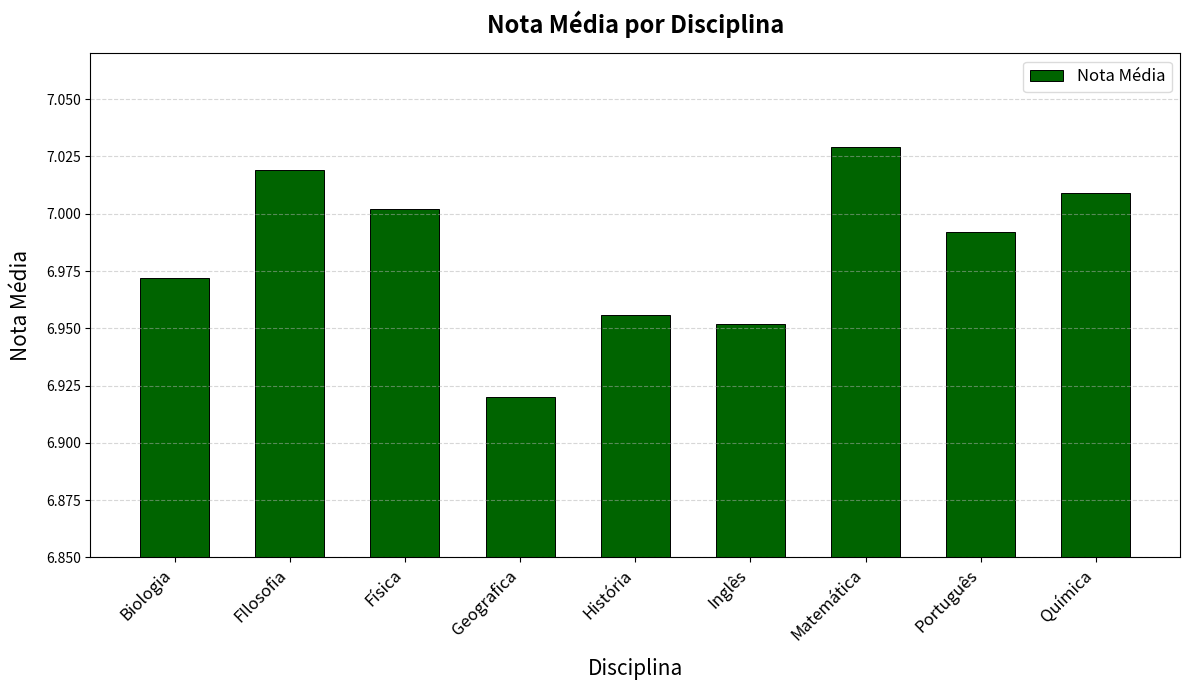

List the labels in order of value, largest first.

Matemática, FIlosofia, Química, Física, Português, Biologia, História, Inglês, Geografica